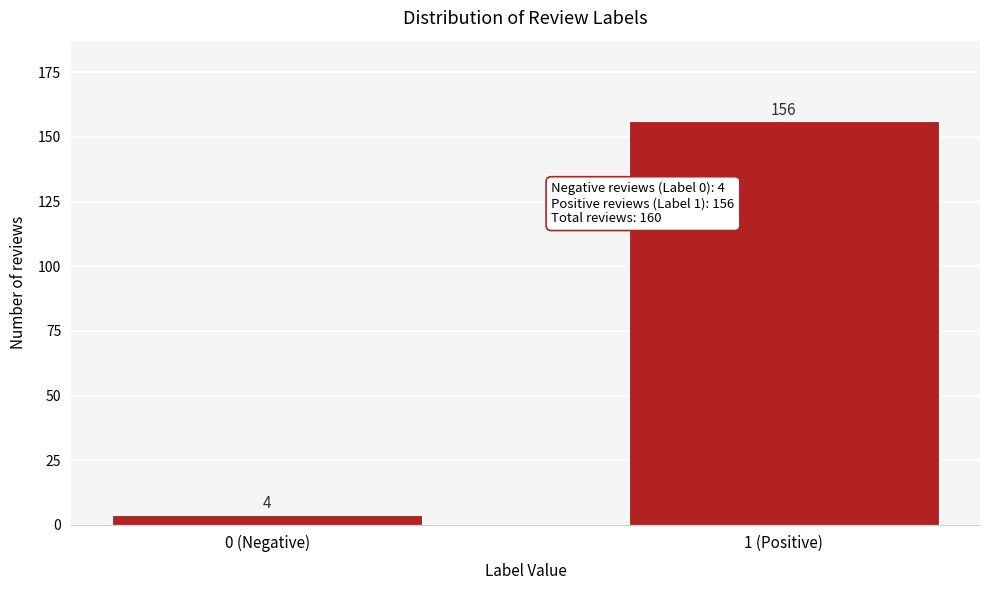

Reading right to left, extract all data points from this chart.

1 (Positive)=156	0 (Negative)=4